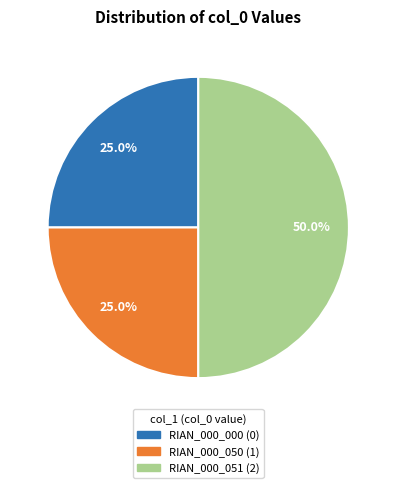

Count the number of slices in the pie.

3